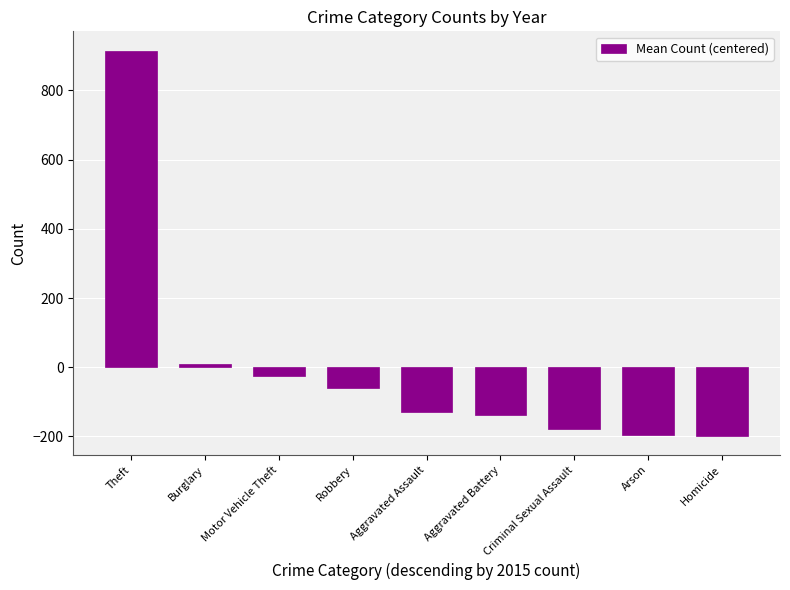

The chart shows a value of 915.2 at Theft. True or false?

True